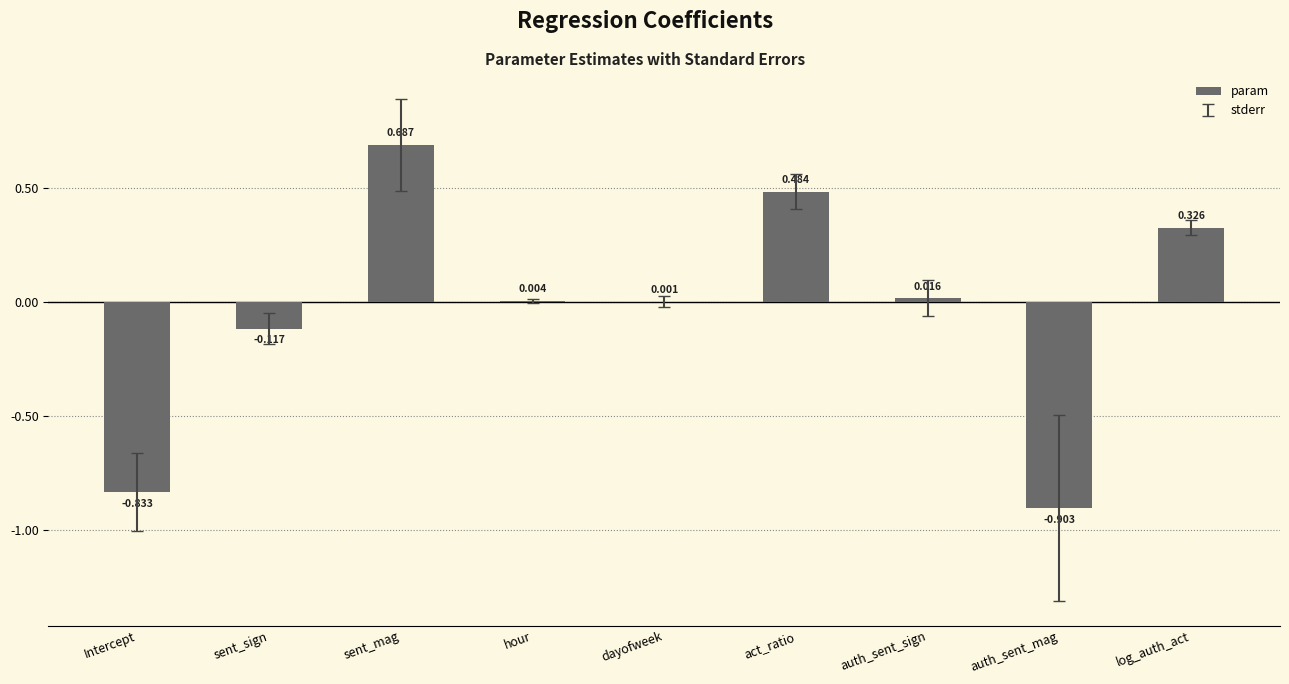

Which has a higher value, act_ratio or log_auth_act?

act_ratio